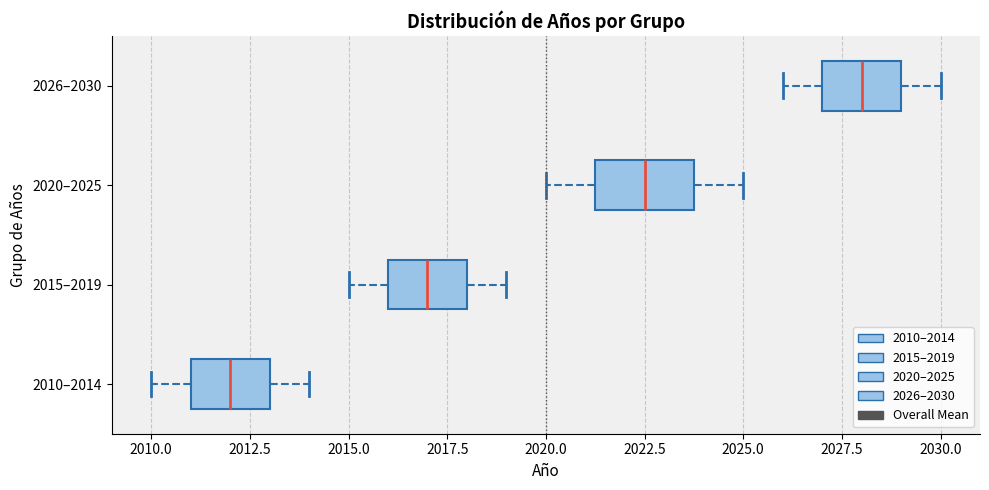

Comparing the boxes themselves (not the whiskers), which one is the widest?

2020–2025